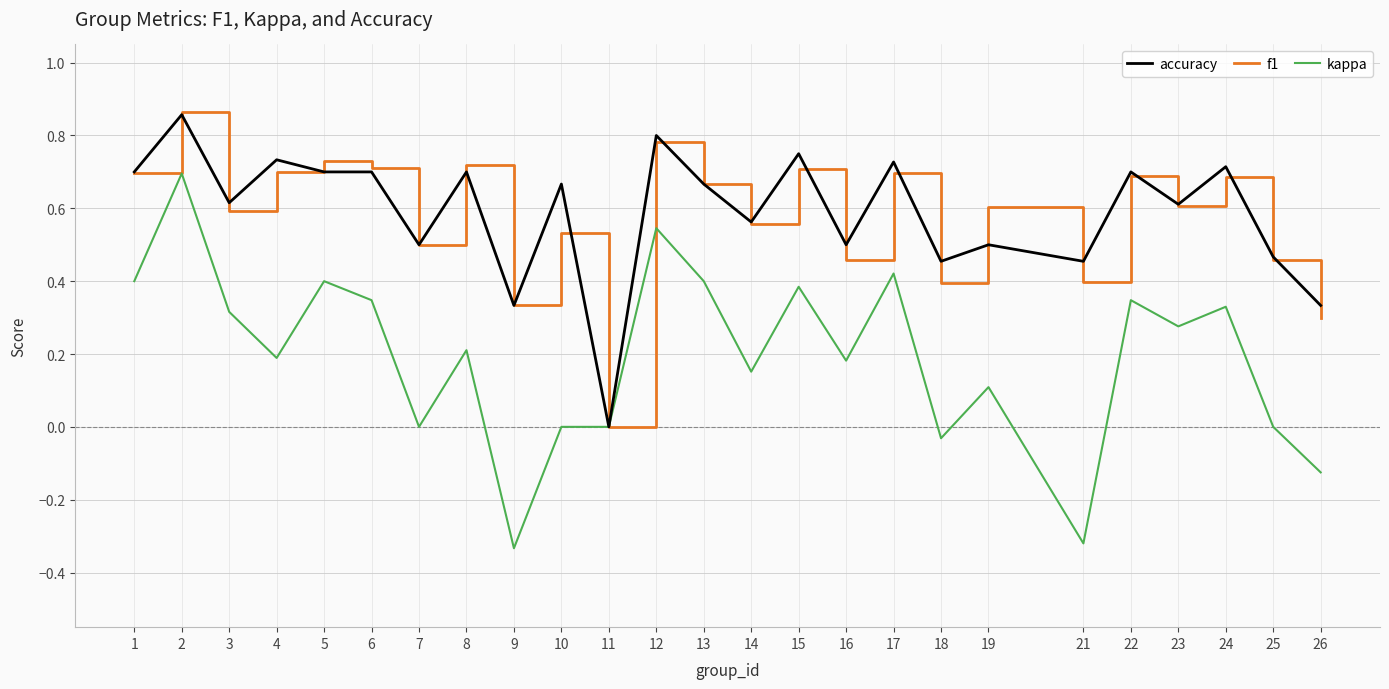

Is the value of kappa at 4 greater than the value of f1 at 21?

No